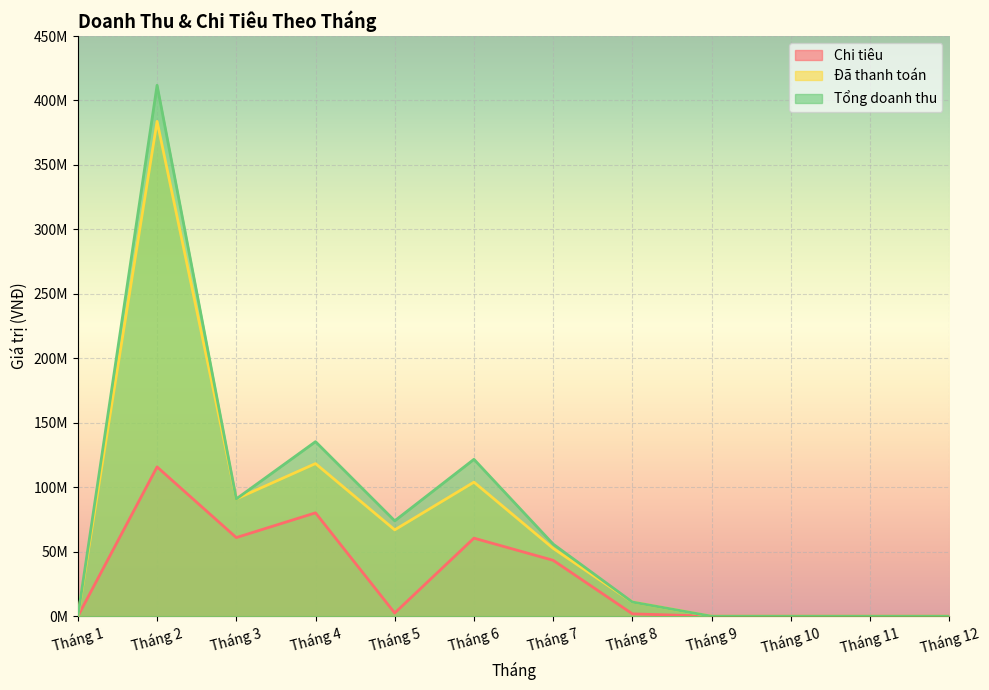

What is the value of the Tổng doanh thu point at the 5th from the left?

74000000